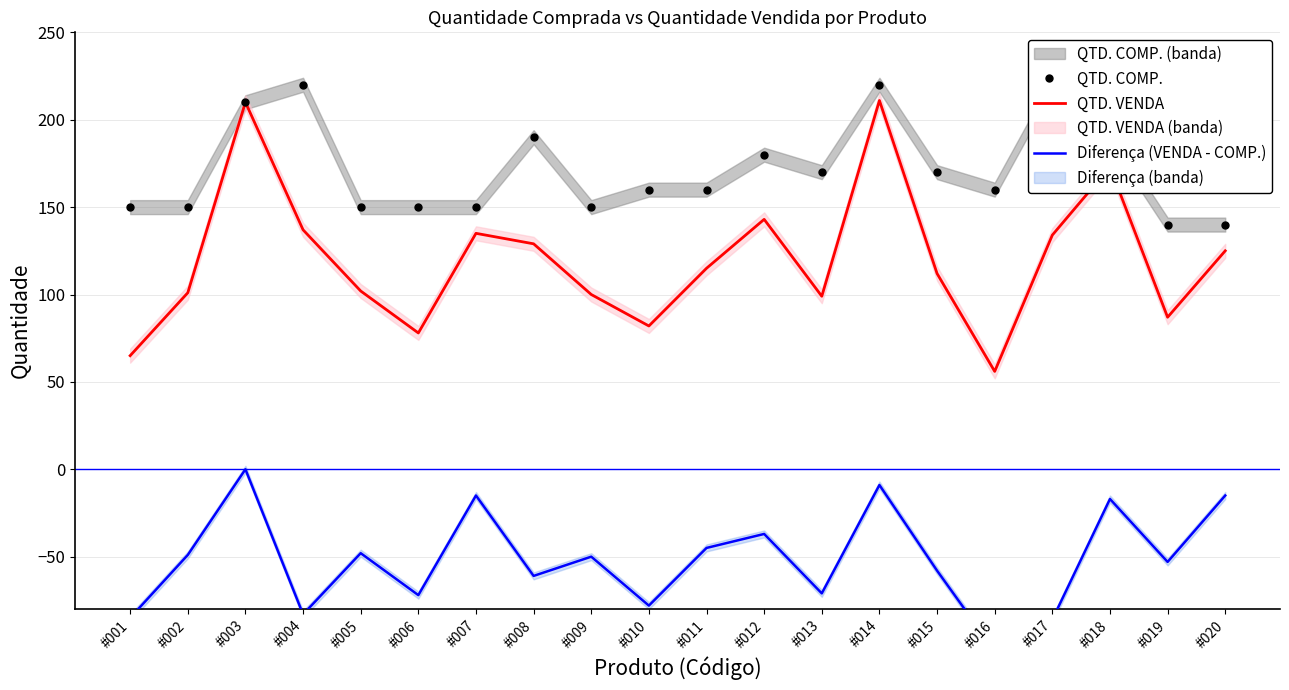

List the series in order of their overall mean, lowest first.

Diferença (VENDA - COMP.), QTD. VENDA, QTD. COMP.